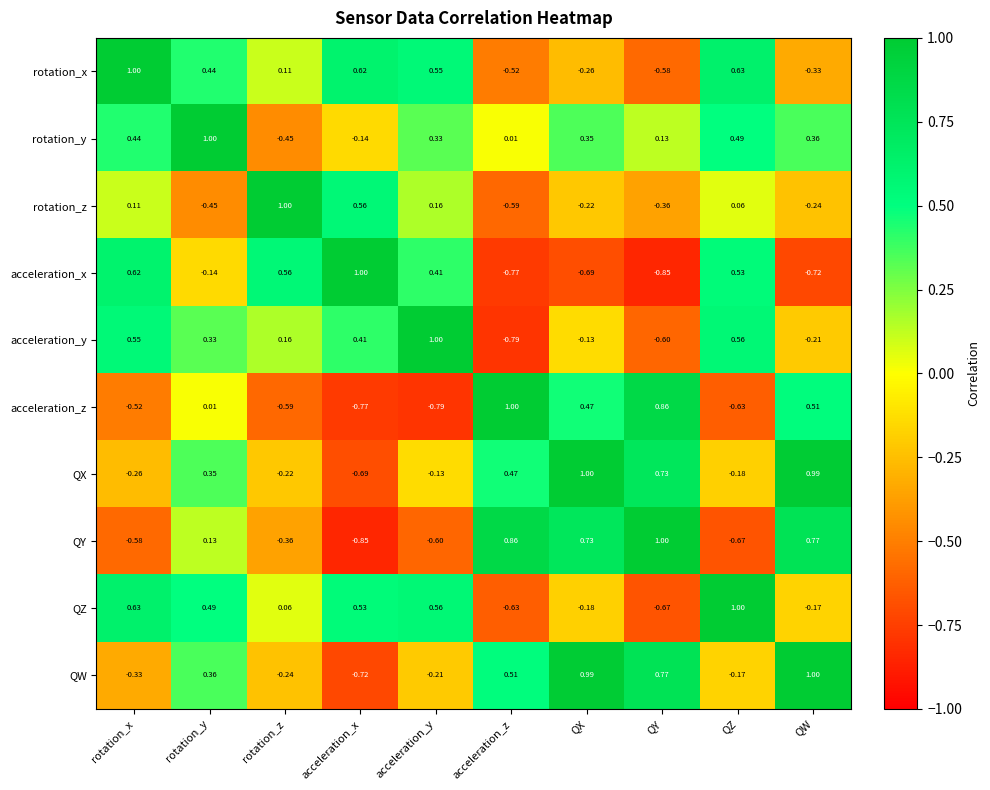

How many categories are shown in the chart?

10